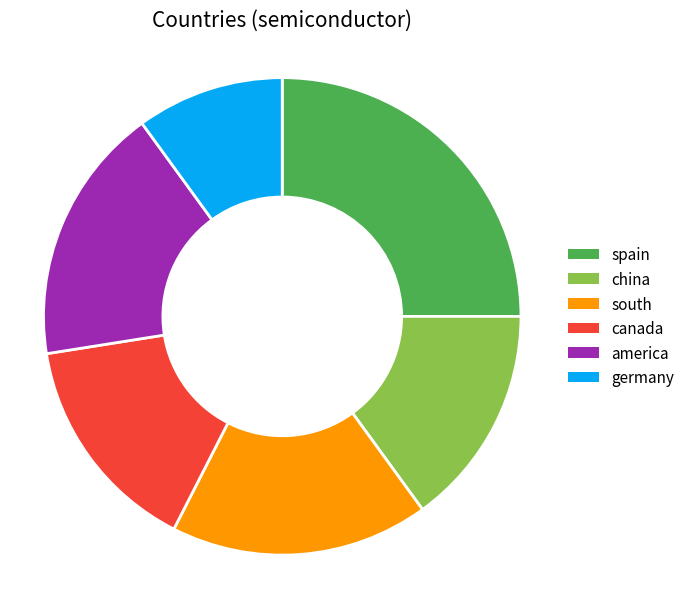

True or false: america accounts for 18% of the total.

True